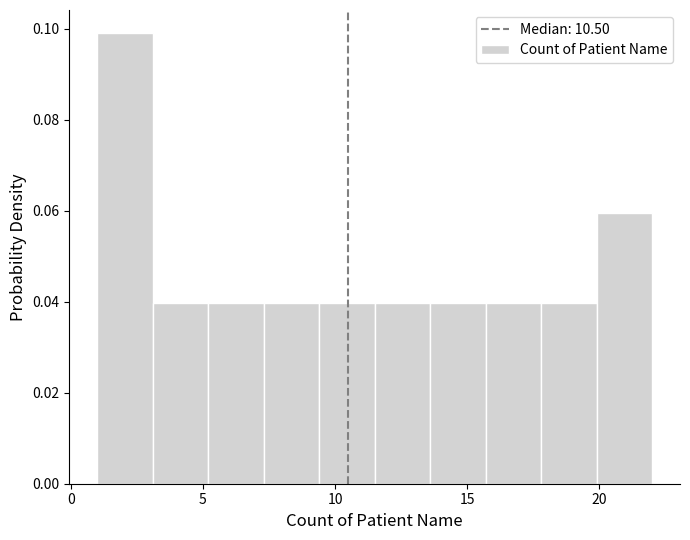

Reading left to right, list every bar in this chart as the range it spans on the x-axis followed by its height. Neither the bar edges nor the heights are printed on the chart, so give them approximately, as read against the axes.

1.0 to 3.1: 0.10
3.1 to 5.2: 0.04
5.2 to 7.3: 0.04
7.3 to 9.4: 0.04
9.4 to 11.5: 0.04
11.5 to 13.6: 0.04
13.6 to 15.7: 0.04
15.7 to 17.8: 0.04
17.8 to 19.9: 0.04
19.9 to 22.0: 0.06